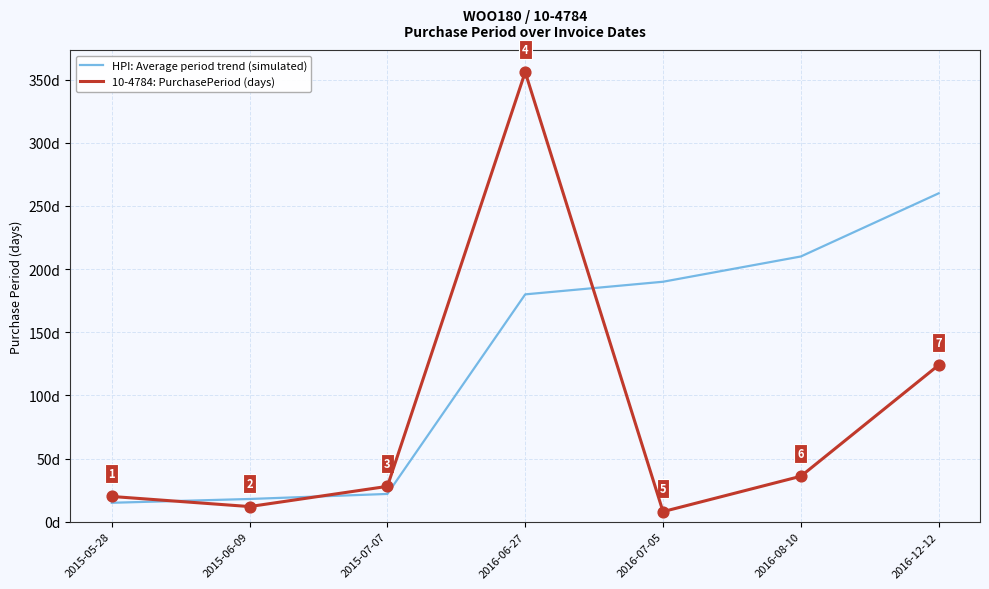

What are all the series names shown in the legend?

HPI: Average period trend (simulated), 10-4784: PurchasePeriod (days)